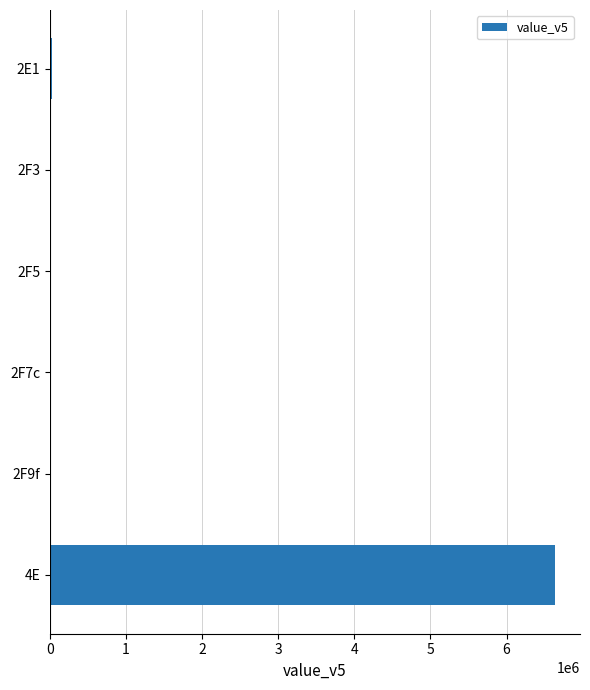

What is the sum of all values?

6658551.4